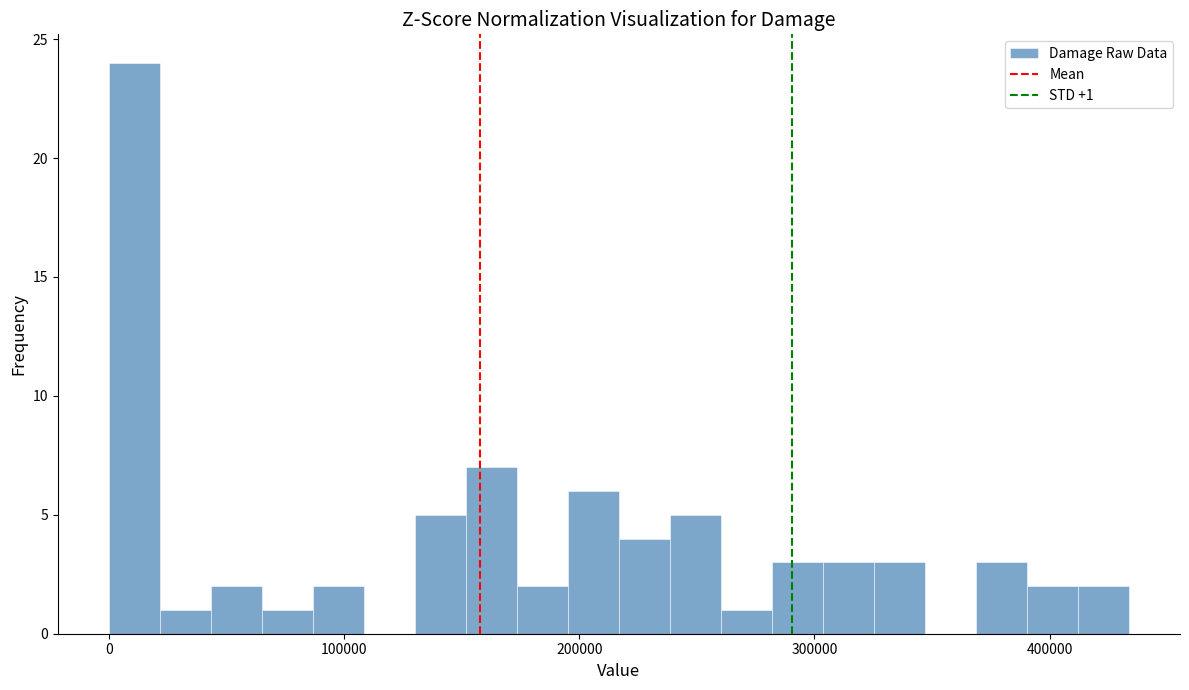

Around what value on the x-axis is the tallest bar? Give the approximate position of its centre, as read against the axis.

10000